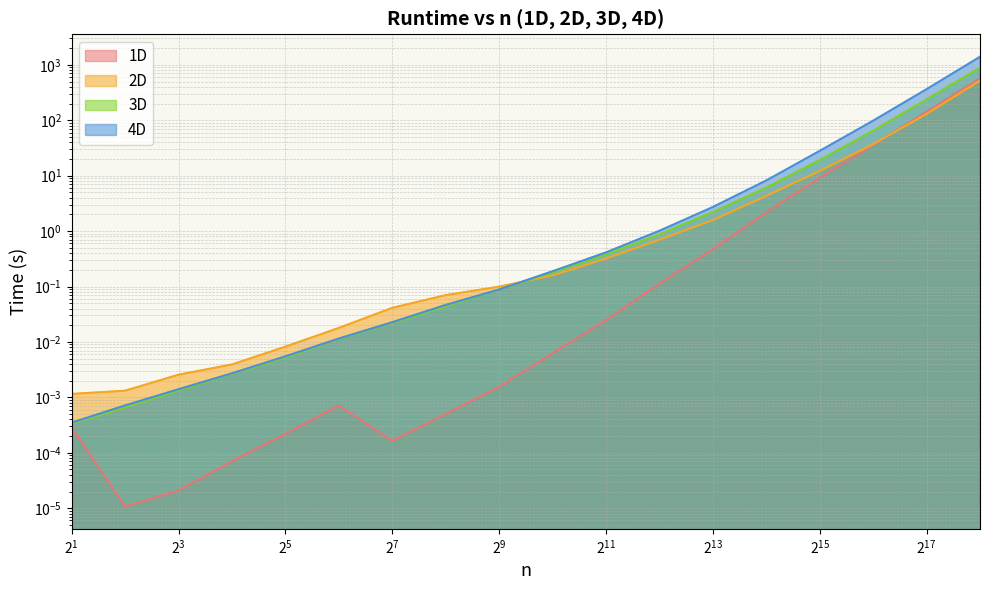

What is the average value of the 3D series?

67.9